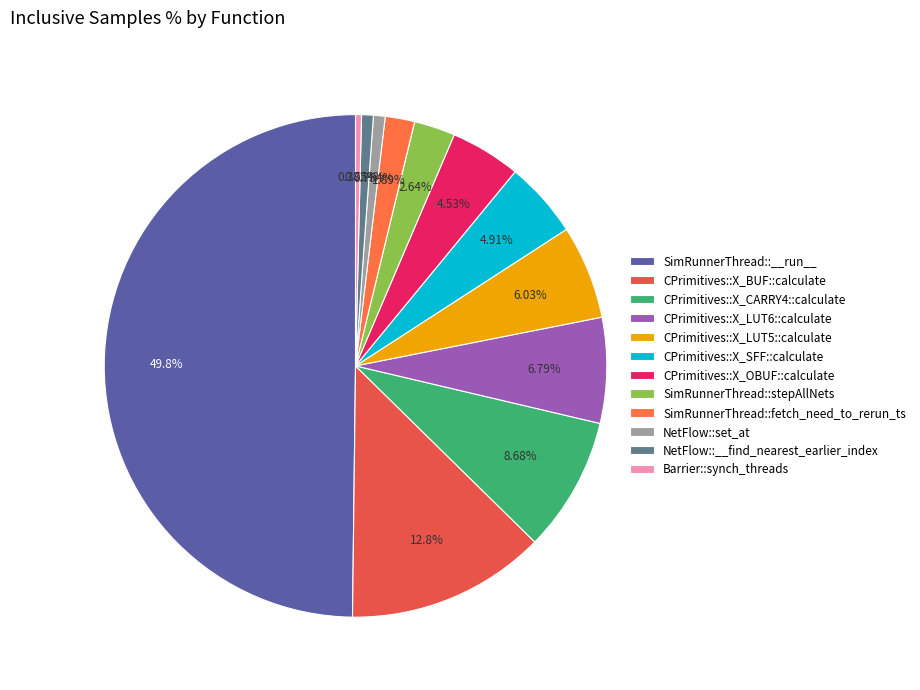

The Barrier::synch_threads slice represents 10% of the pie. True or false?

False